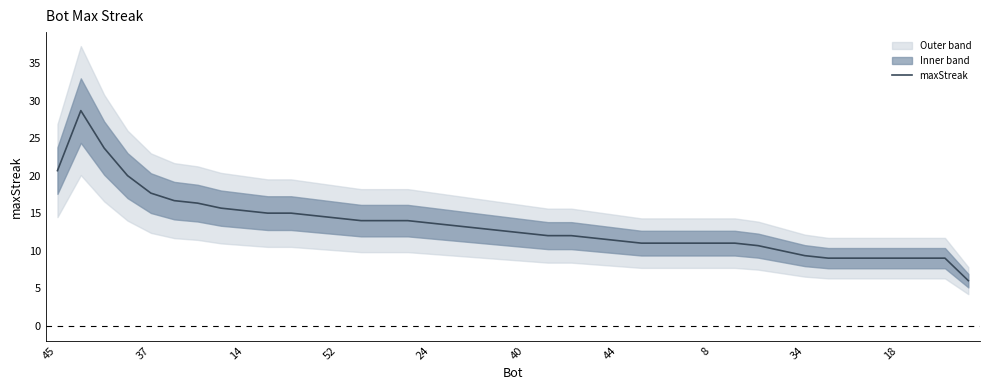

How many lines are shown in the chart?

1